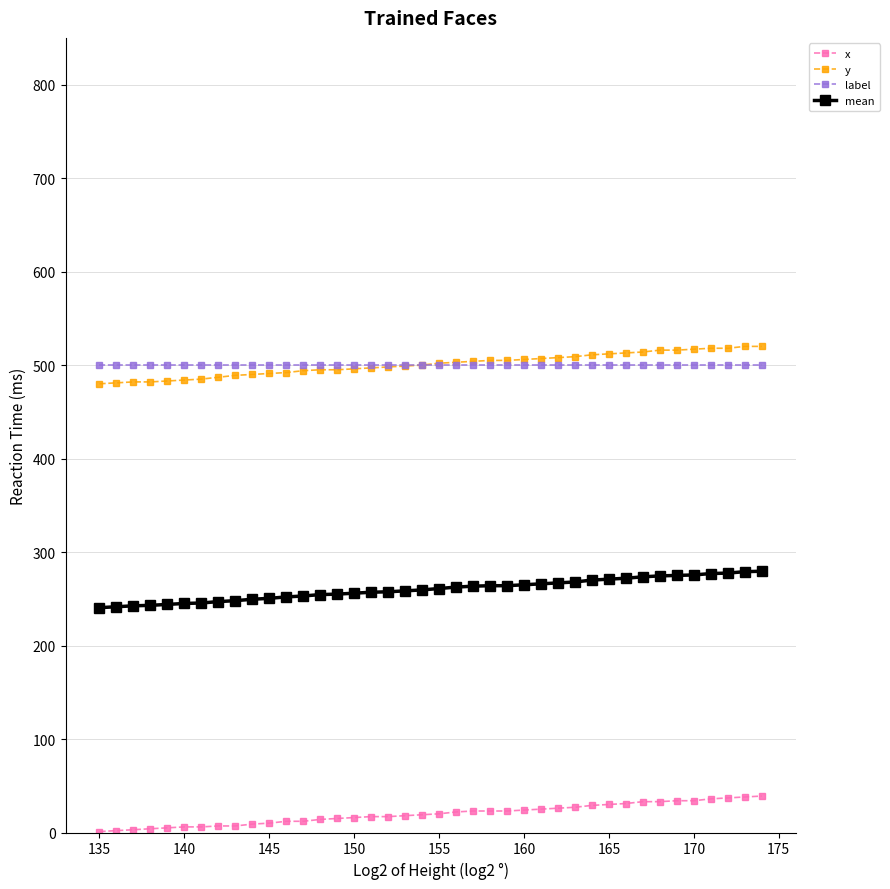

True or false: y and mean cross at least once.

False